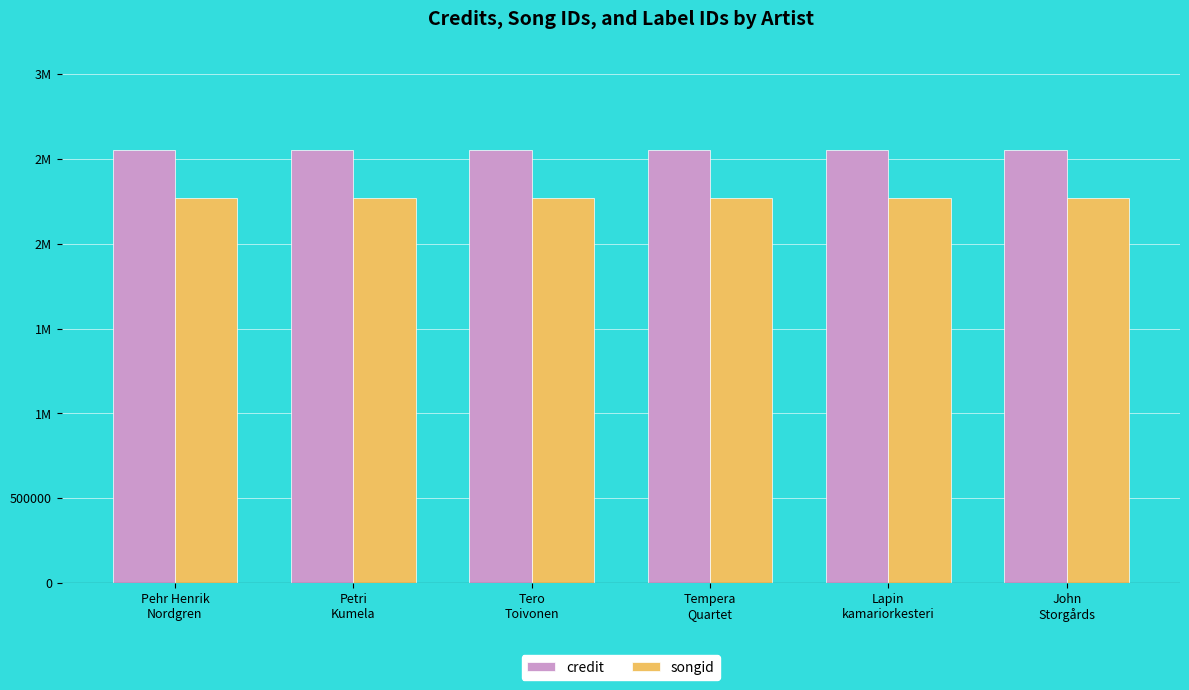

At Tero
Toivonen, list the series in order from smallest to largest.

songid, credit